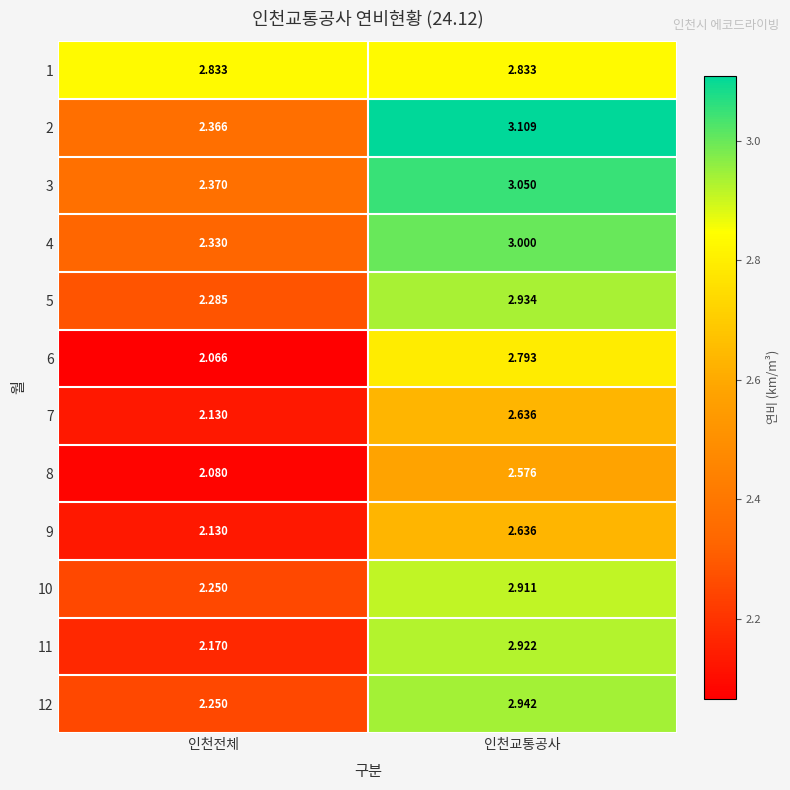

At how many categories does at least one series exceed 2?

2